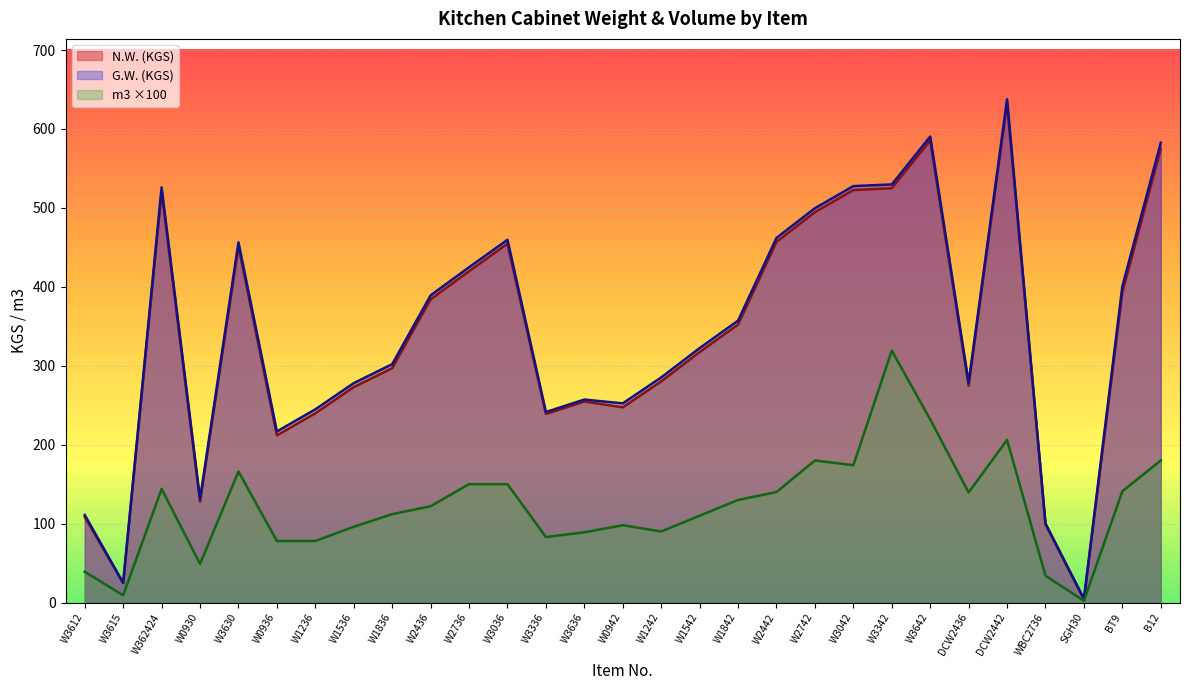

True or false: N.W. (KGS) has a value of 64.0 at W3336.

False